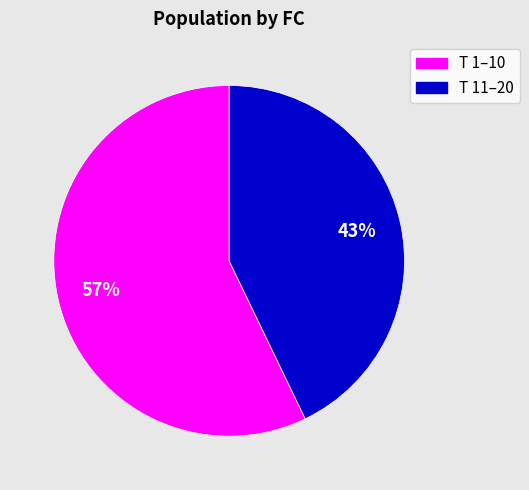

To the nearest percent, what is the difference between the largest and smallest slice percentages?

14%